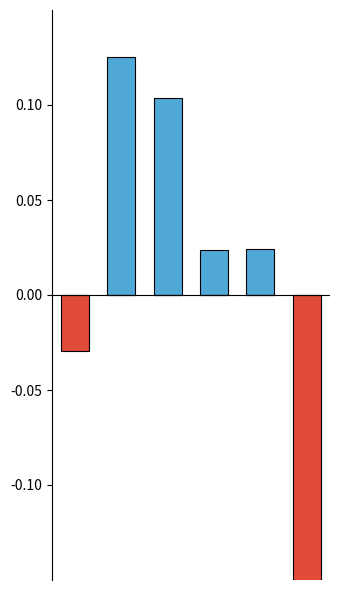

What is the smallest value displayed?

-0.2